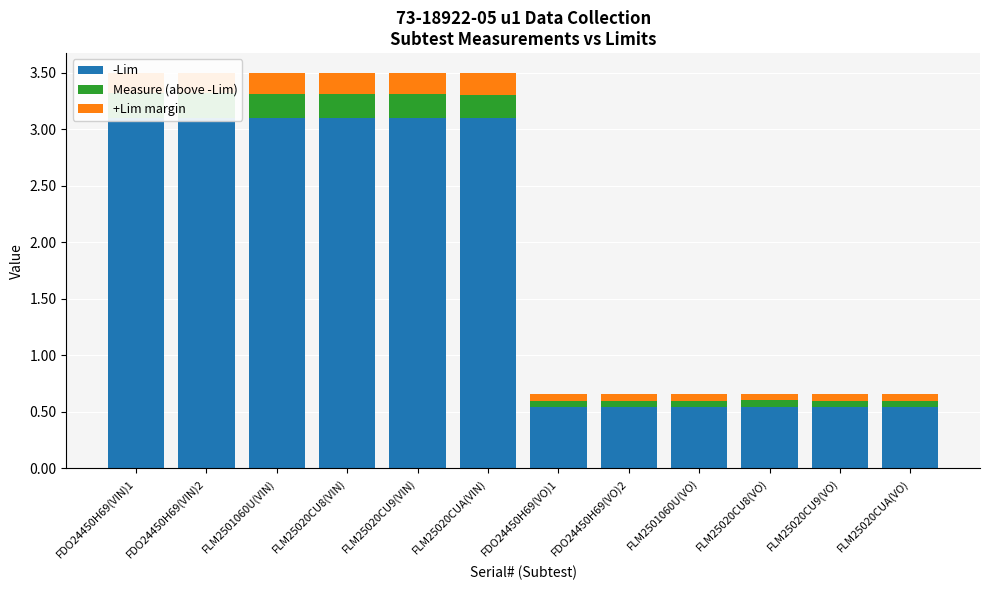

At which category is the sum across all series the highest?

FDO24450H69(VIN)1